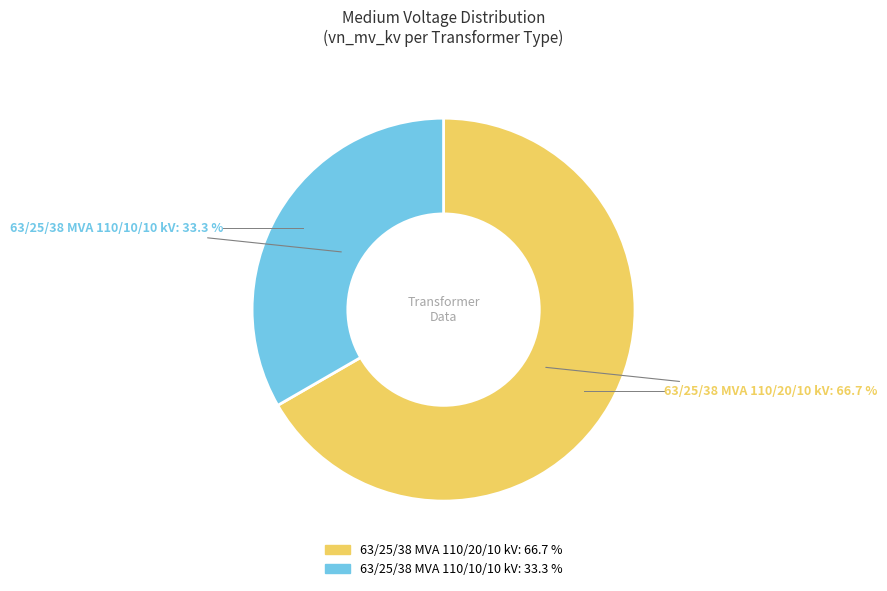

To the nearest percent, what portion does 63/25/38 MVA 110/20/10 kV represent?

67%